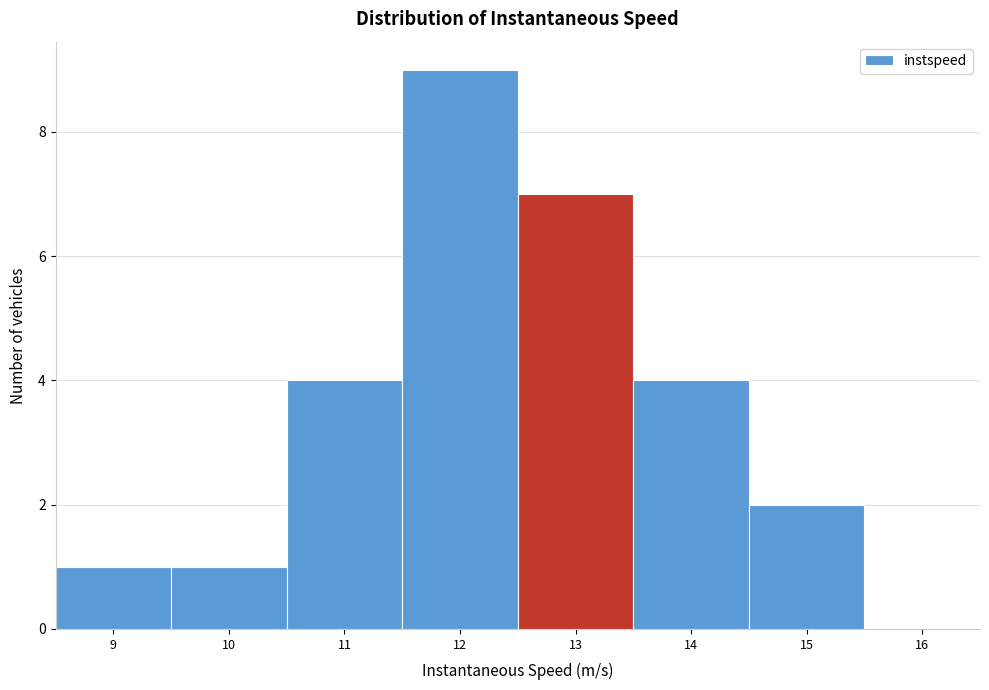

Reading left to right, extract all data points from this chart.

9=1	10=1	11=4	12=9	13=7	14=4	15=2	16=0